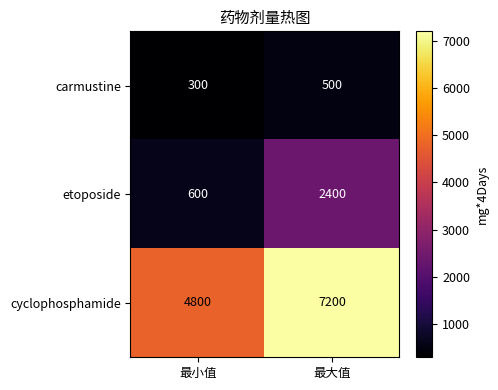

At how many categories does at least one series exceed 4620?

2